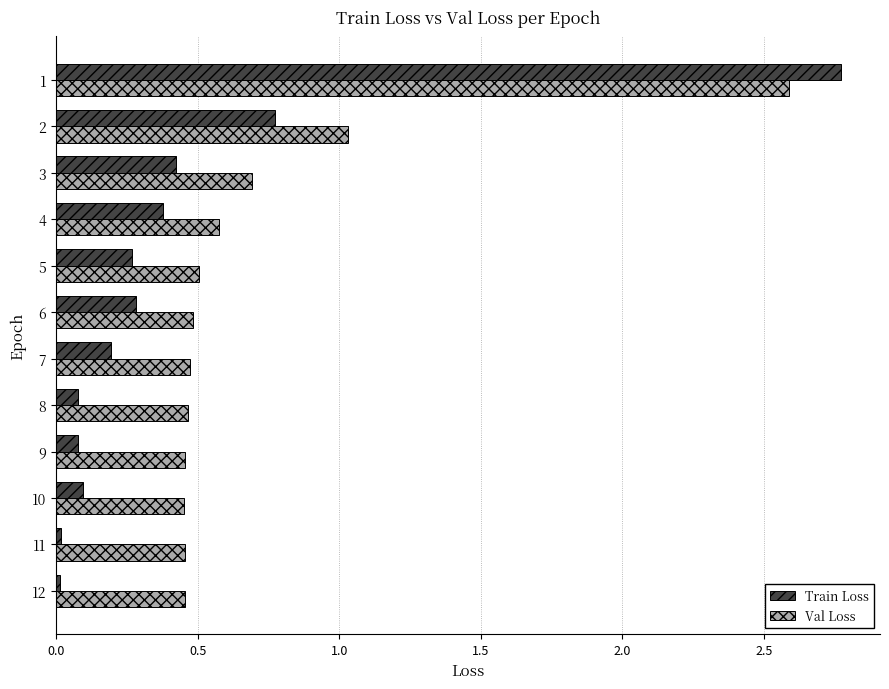

What is the difference between the second highest and second lowest values in the Val Loss series?

0.6